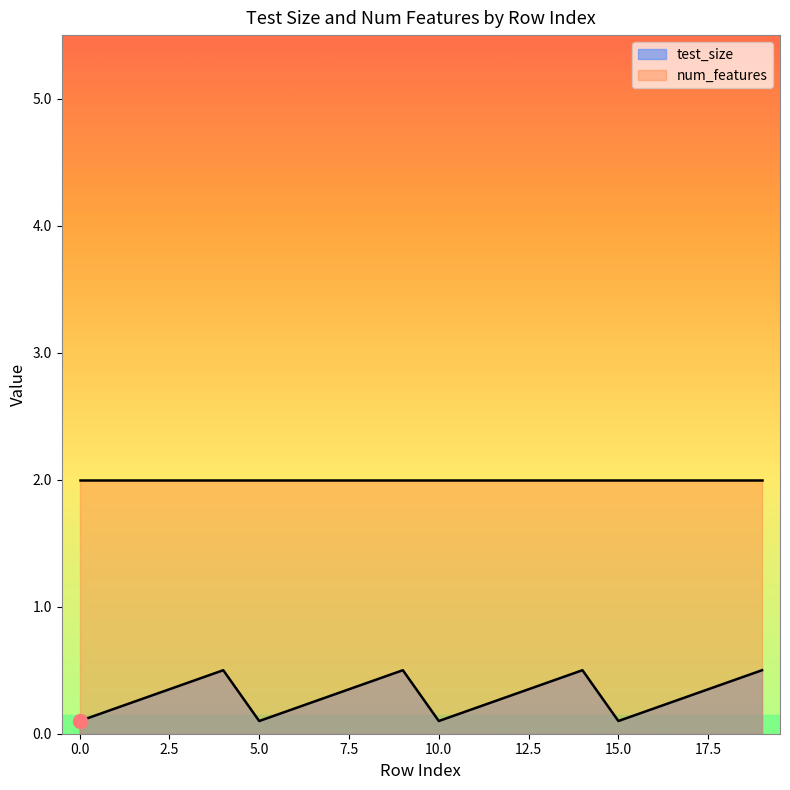

What is the difference between the maximum and second lowest values?

0.4